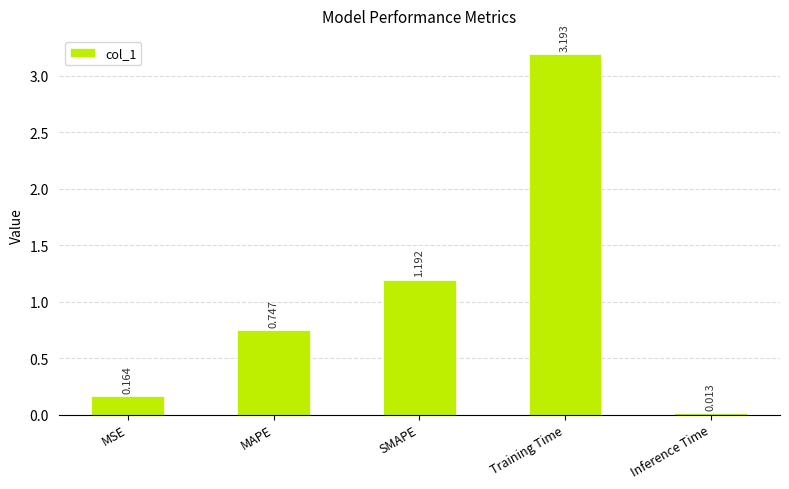

Between MSE and Training Time, which is larger?

Training Time